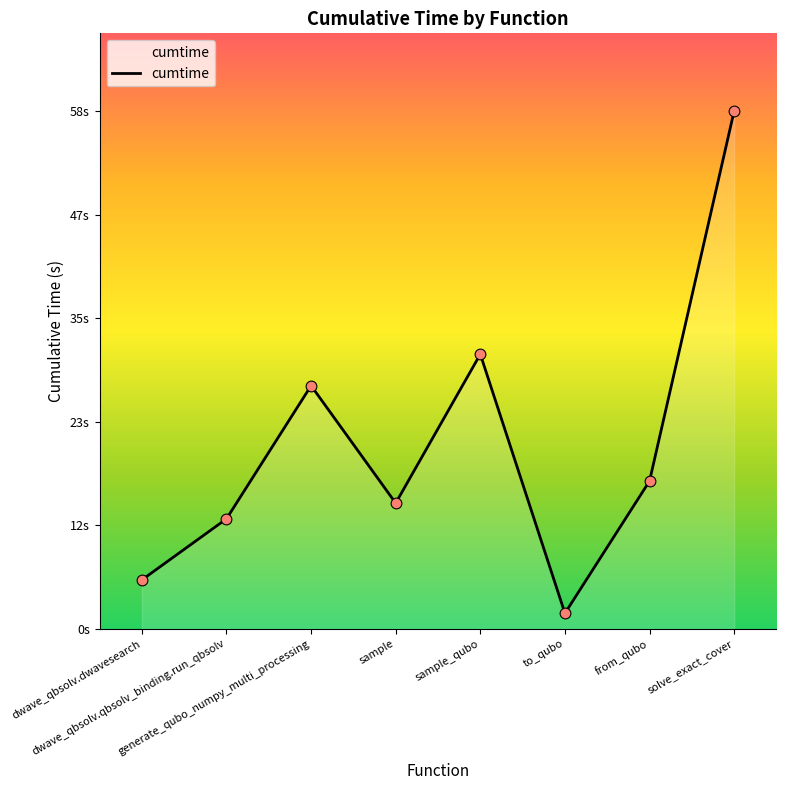

What is the ratio of the value at to_qubo to the value at sample?

0.1